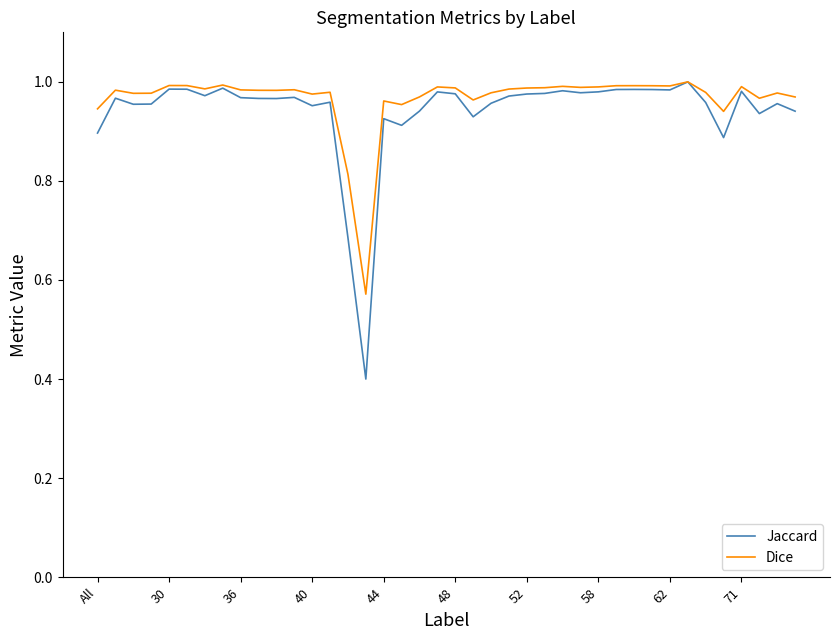

How many categories are shown in the chart?

40